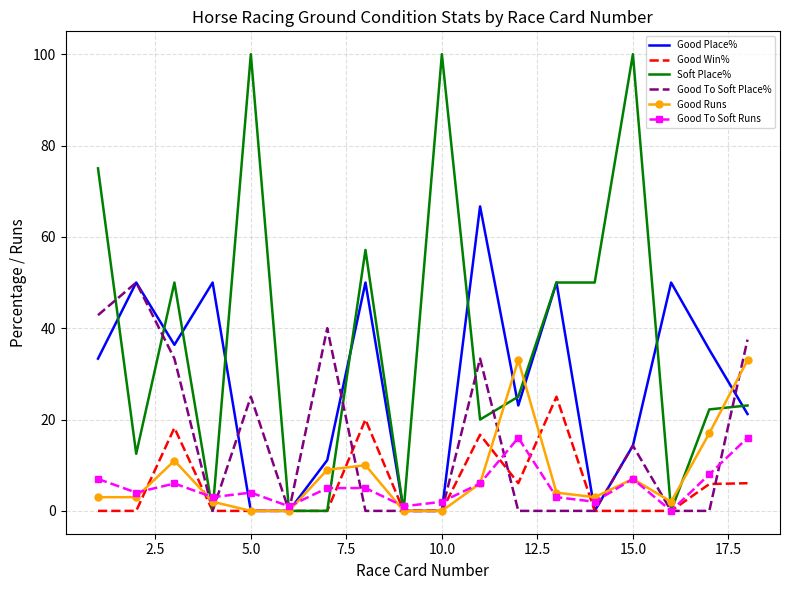

Which series has the largest range (max minus min)?

Soft Place%